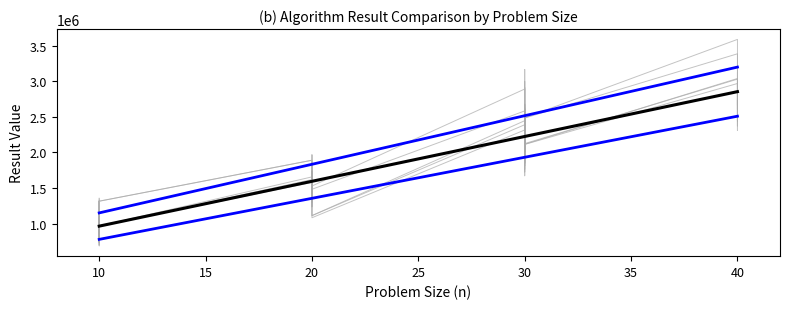

Between 20 and 30, which series saw the biggest shift?

nn_road